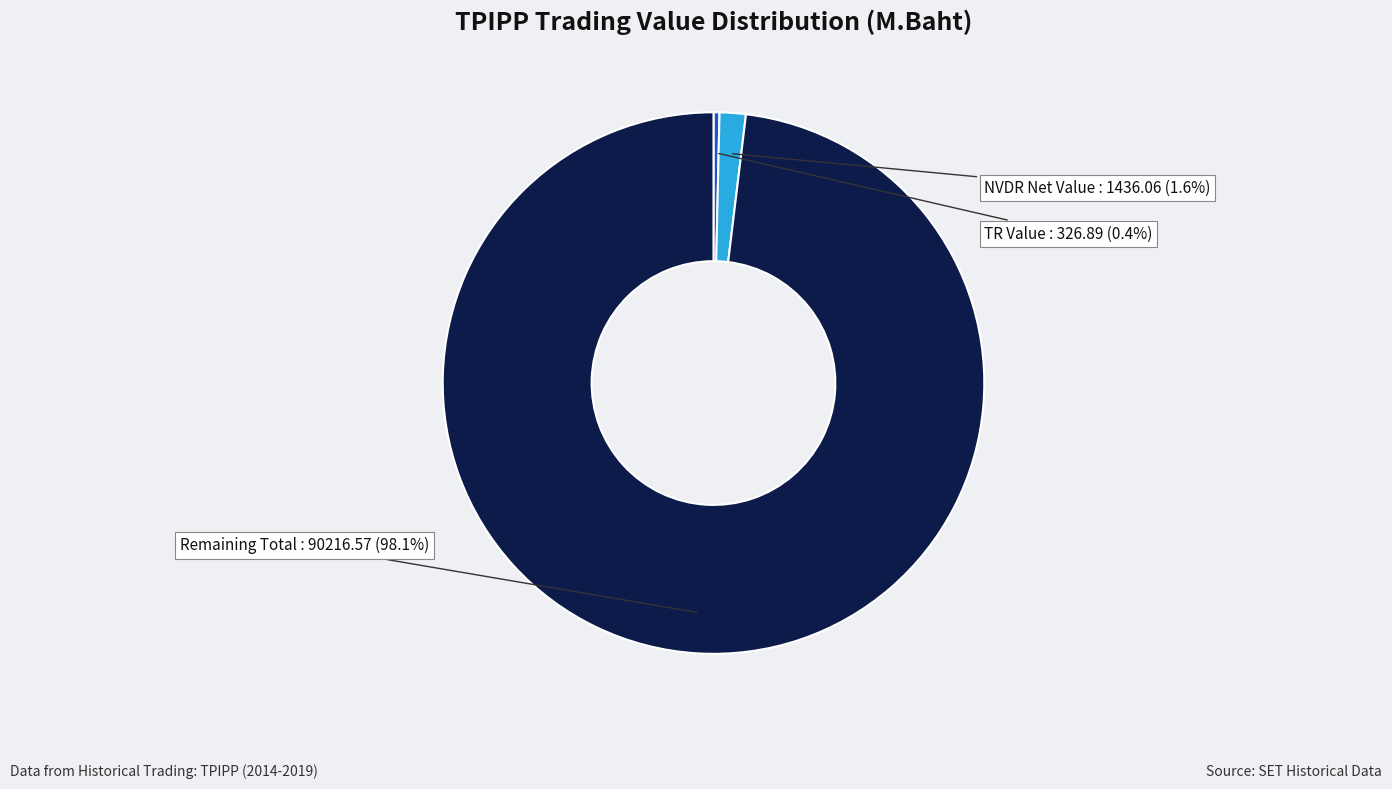

How many slices are in this pie chart?

3